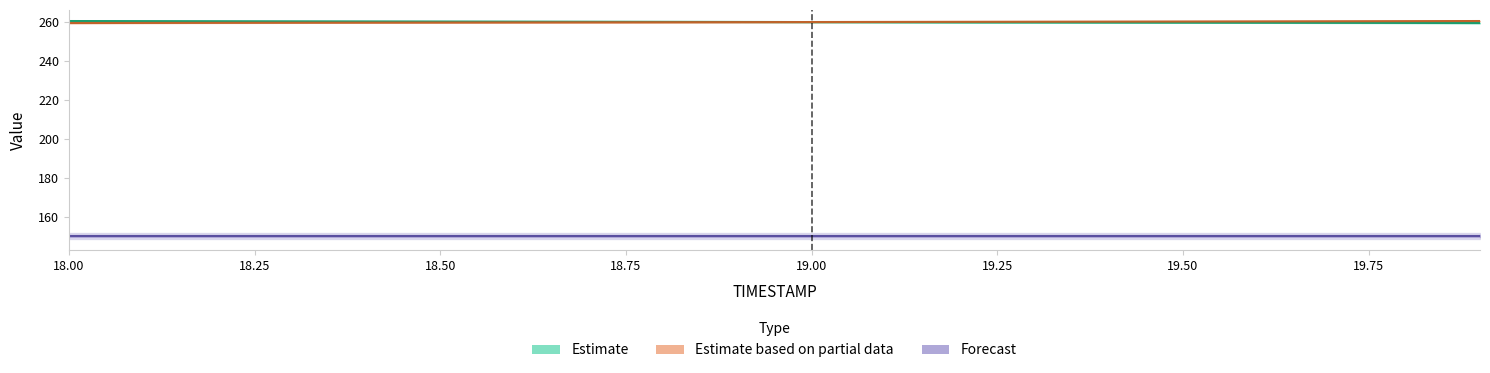

Is this an area chart (filled region under the line)?

No